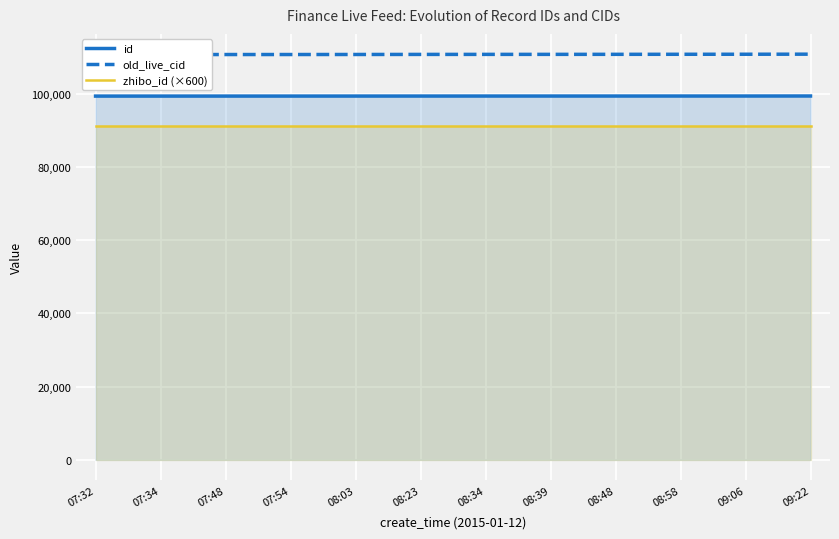

What is the smallest value displayed?

91200